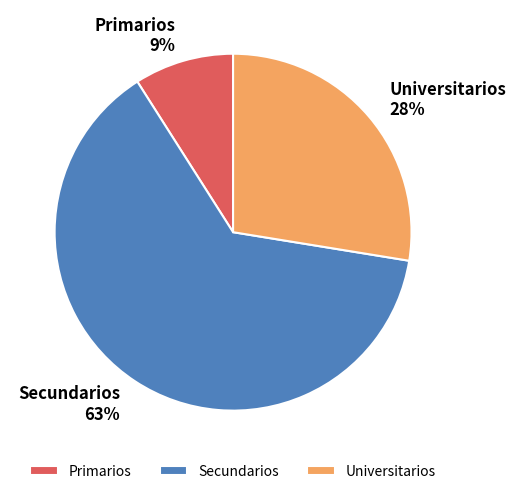

True or false: Primarios accounts for 1% of the total.

False